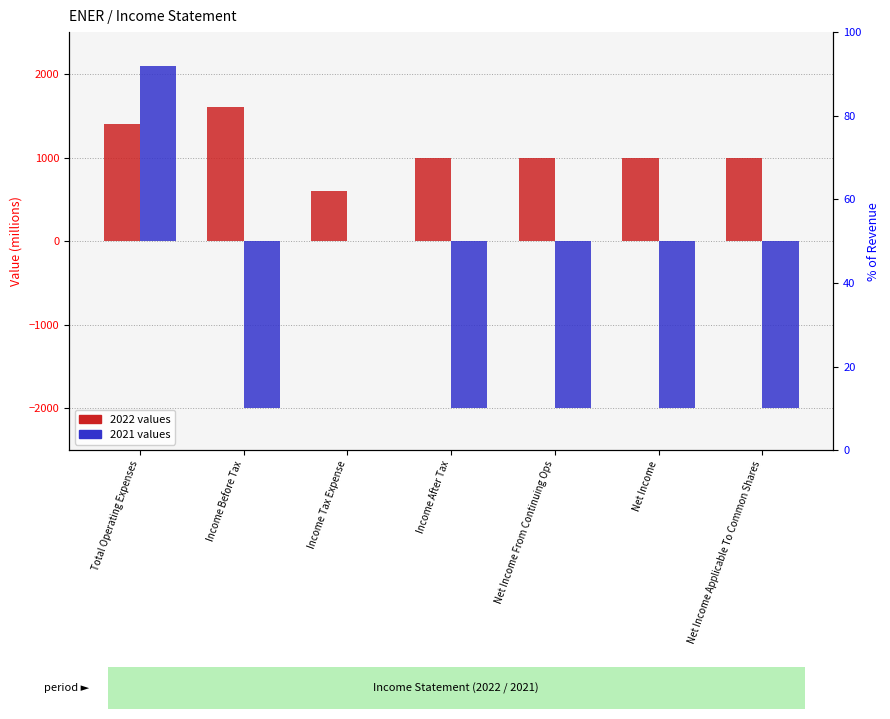

What is the difference between the highest and lowest values at Net Income?

3000